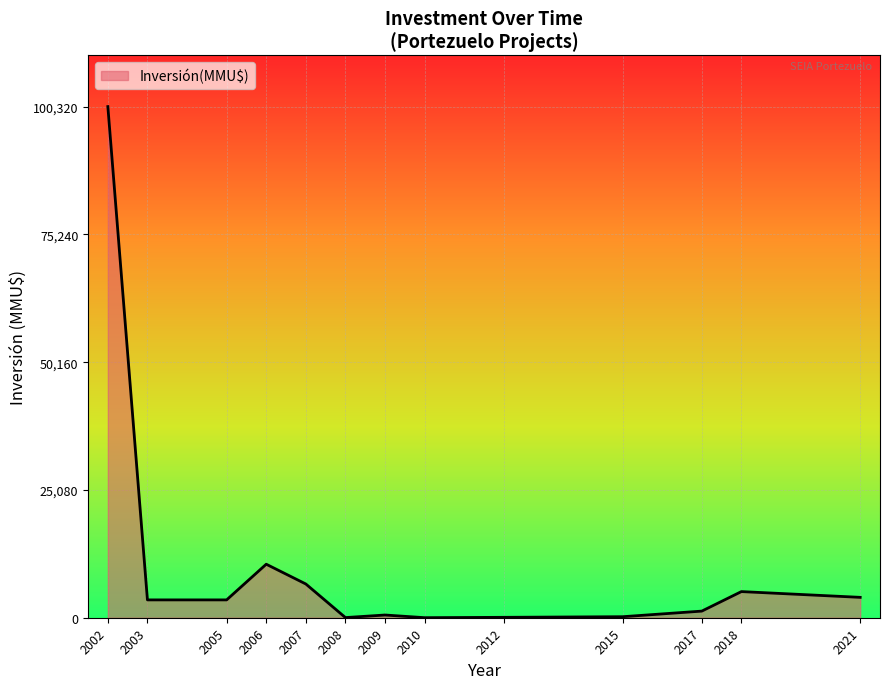

What is the change in value from 2007 to 2008?

-6592